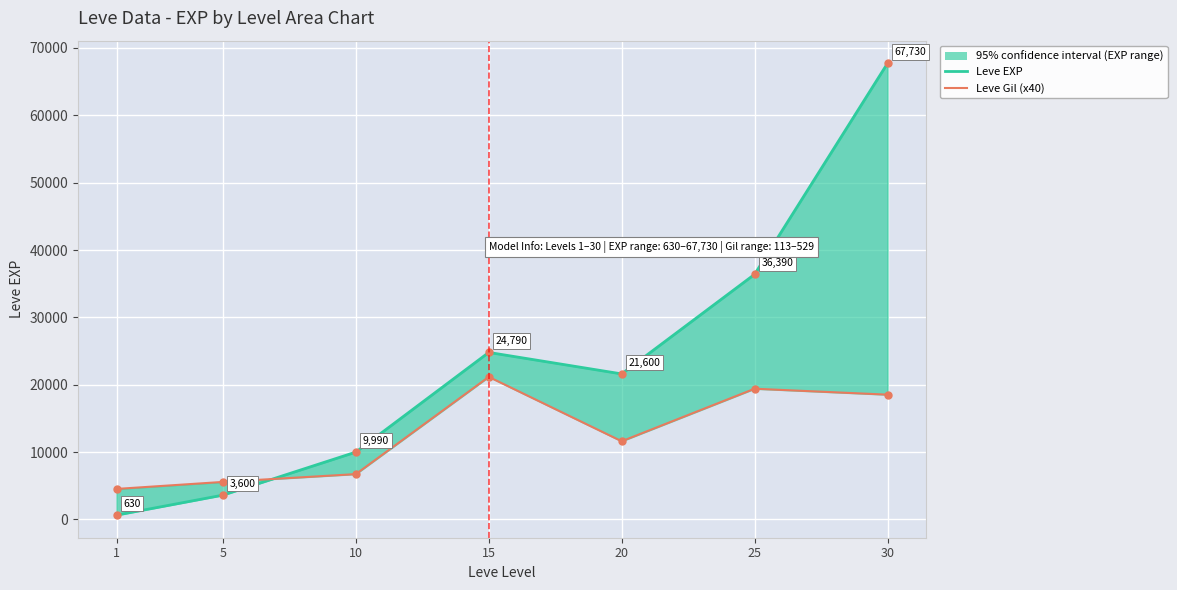

What is the value of the Leve Gil (x40) point at the 4th from the left?

21160